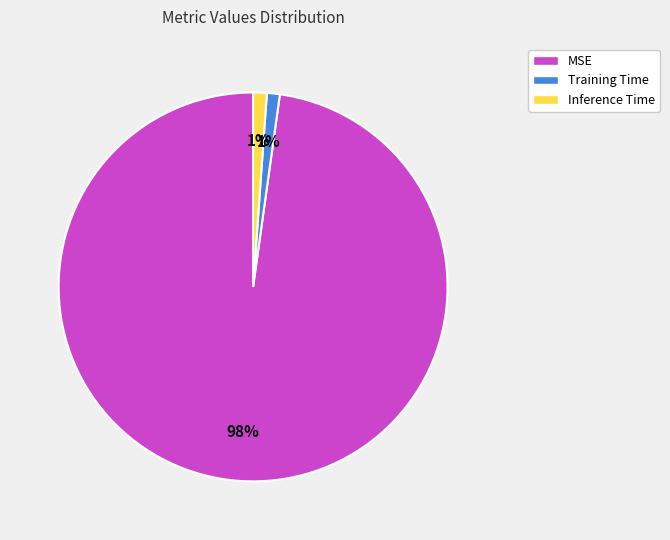

True or false: Training Time accounts for 11% of the total.

False